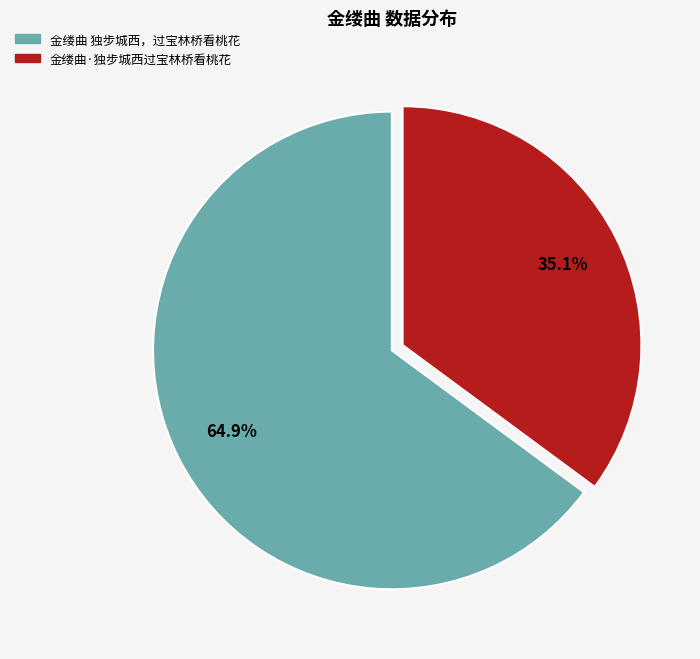

Is it true that 金缕曲 独步城西，过宝林桥看桃花 is 57% of the pie?

False